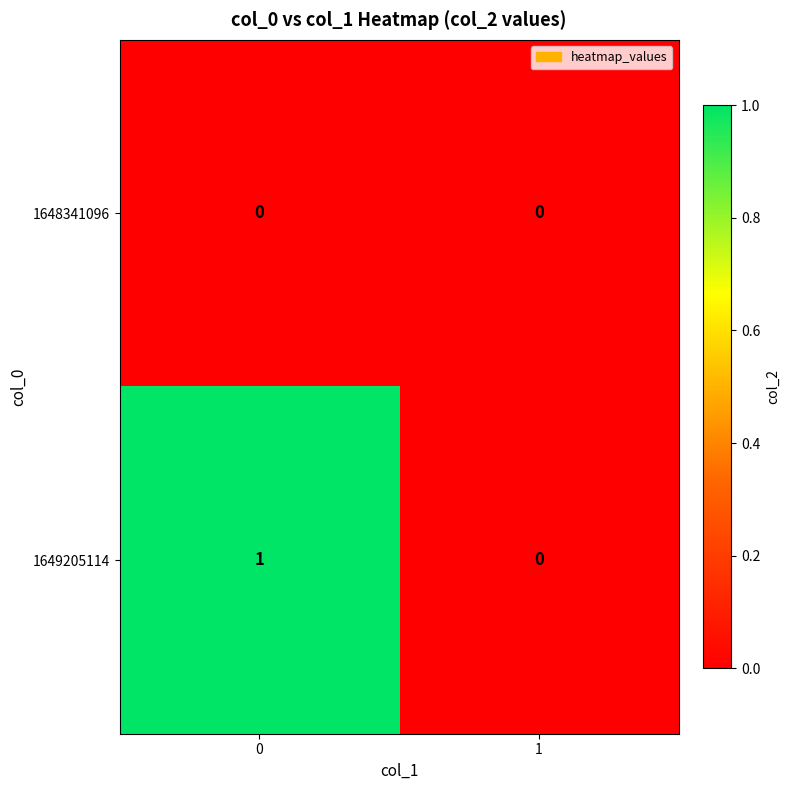

Reading left to right, list all the values displayed in this chart.

1648341096: 0=0	1=0
1649205114: 0=1	1=0